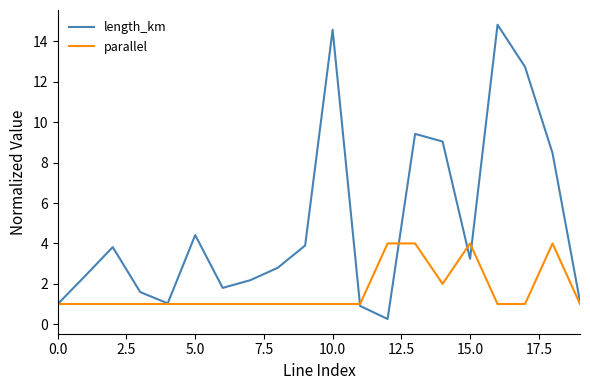

What is the difference between the maximum and minimum values in the length_km series?

14.6